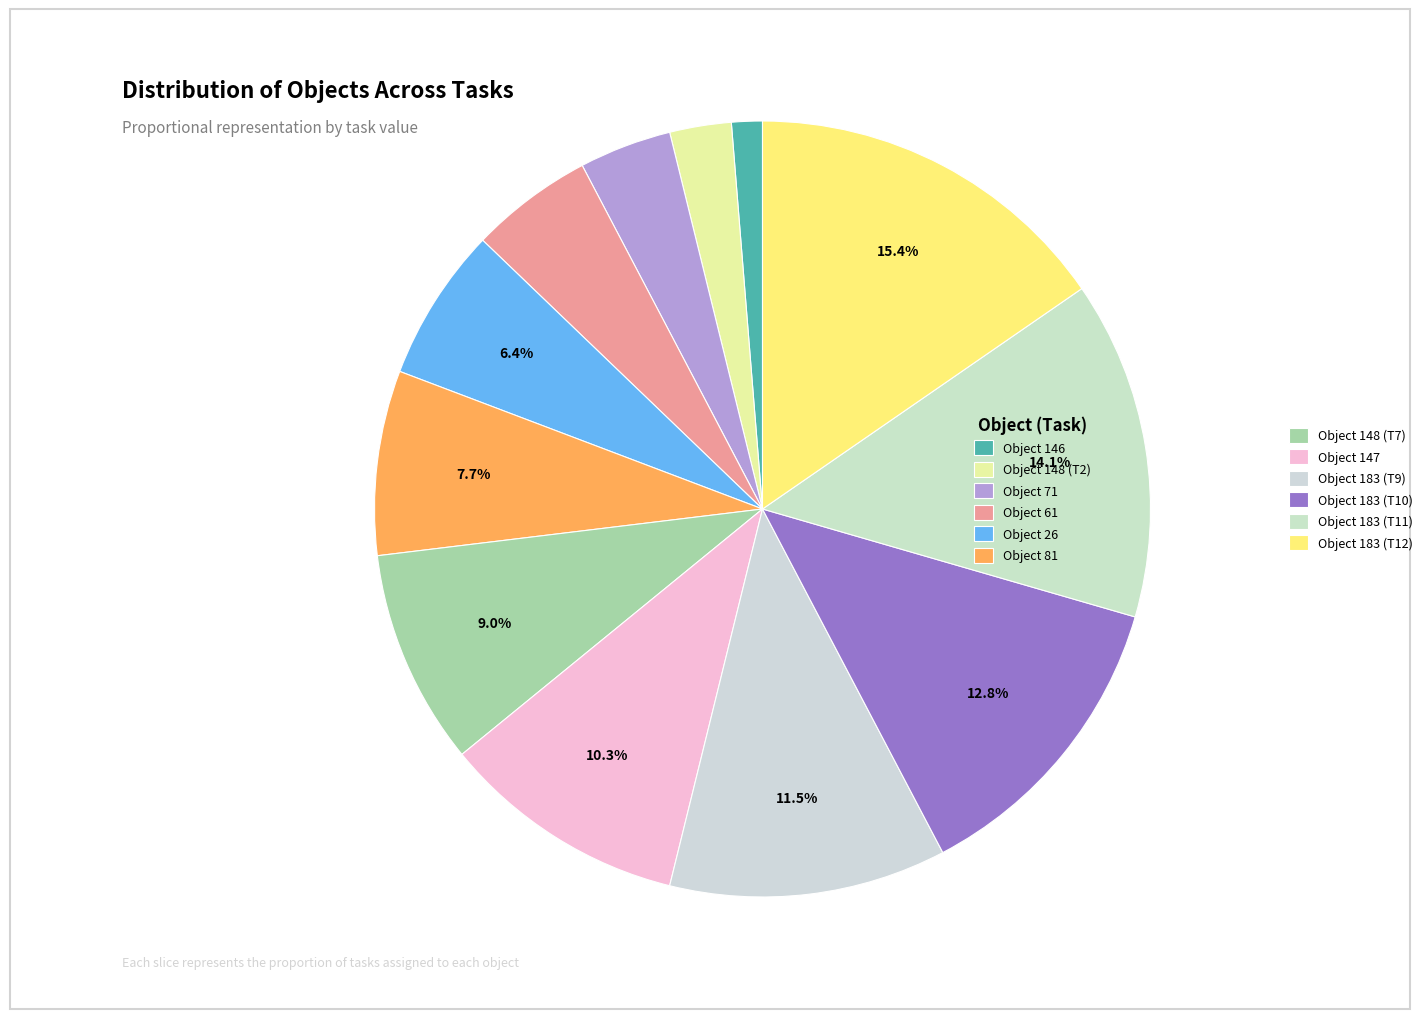

How many slices are in this pie chart?

12